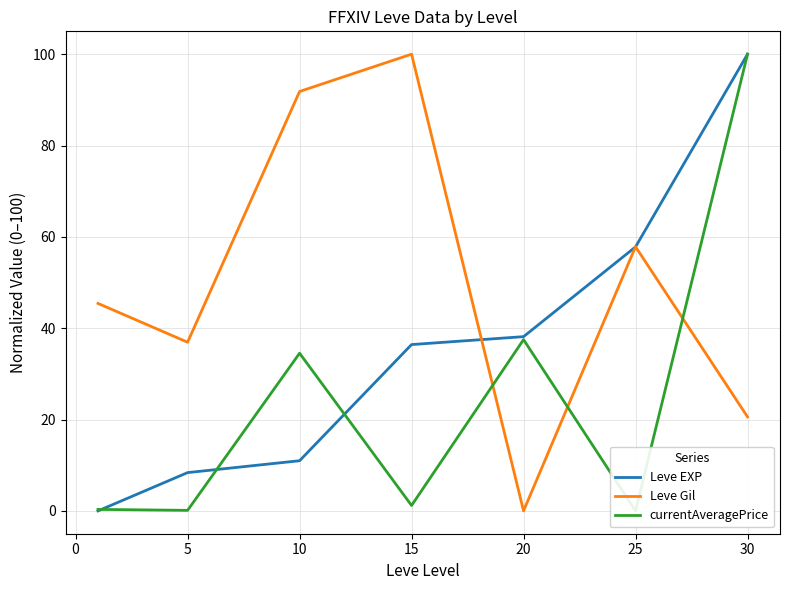

How many interior local valleys does the Leve Gil series have?

2